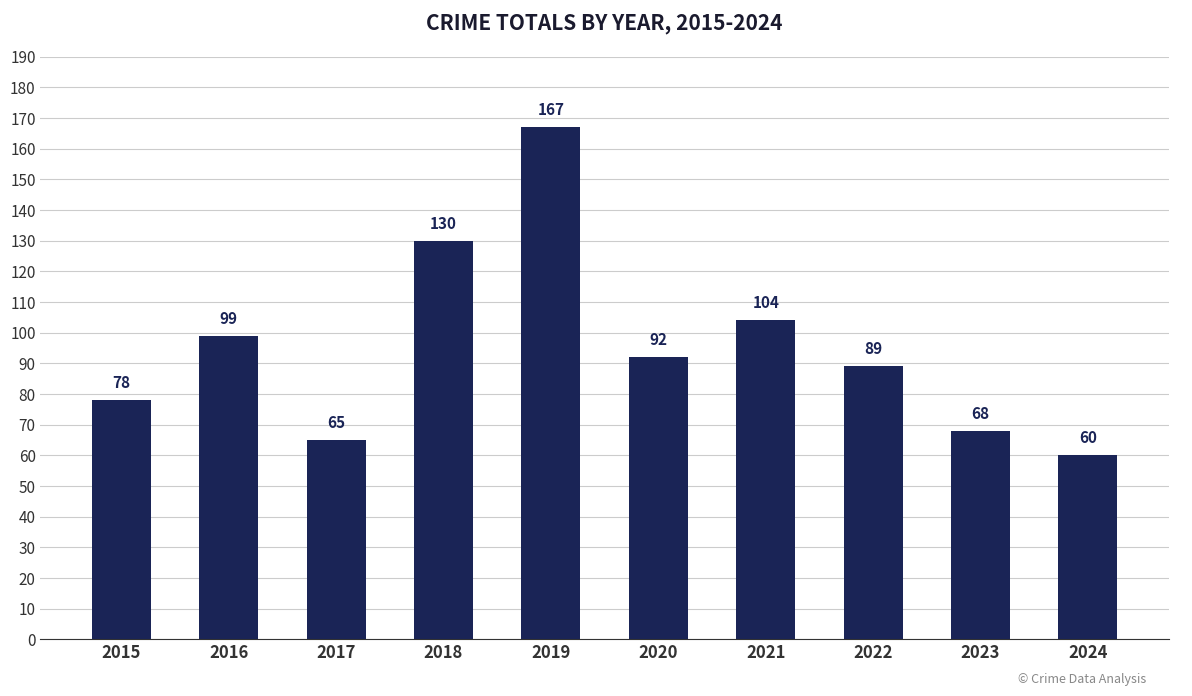

What is the difference between the maximum and second lowest values?

102